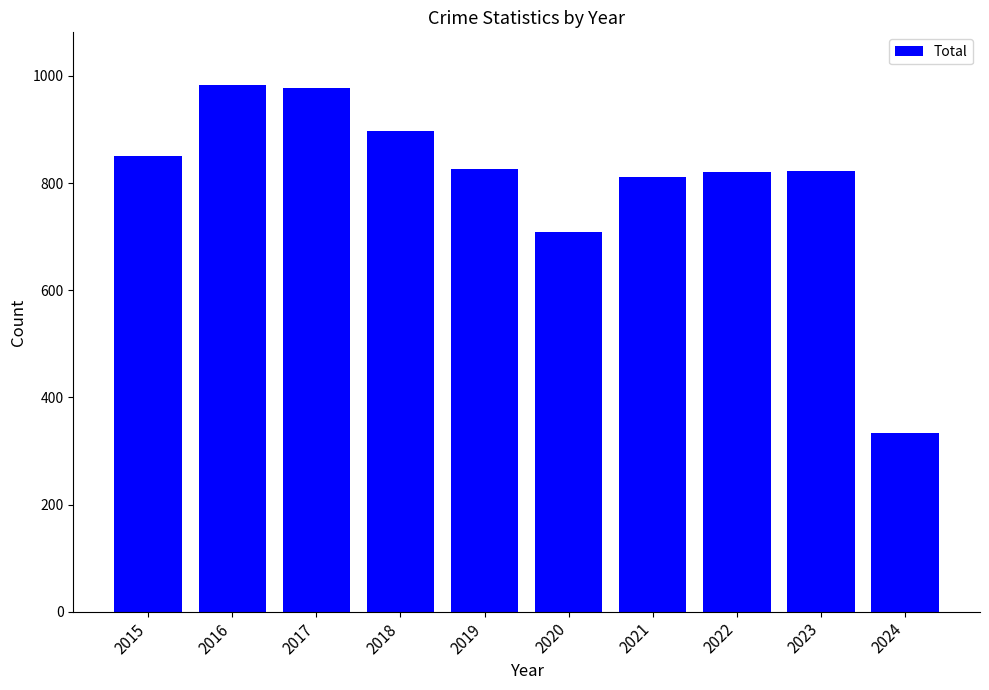

True or false: the data shows 978 at 2017.

True